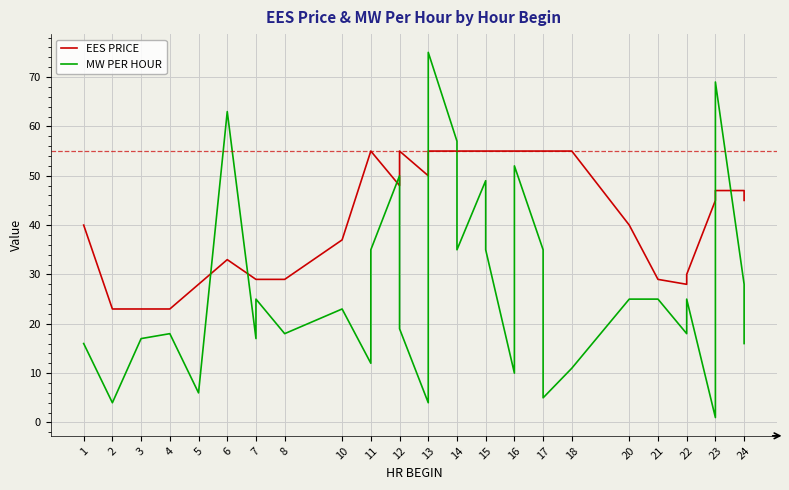

Count the number of data series in this chart.

2